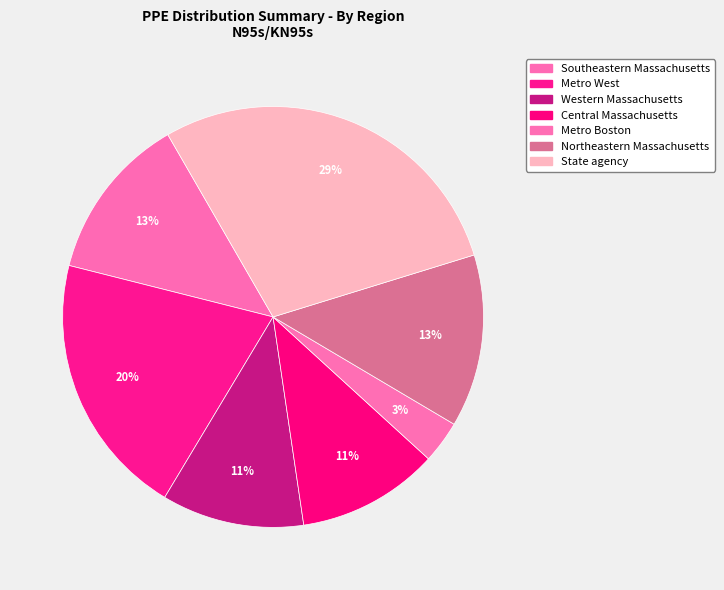

How many slices are in this pie chart?

7